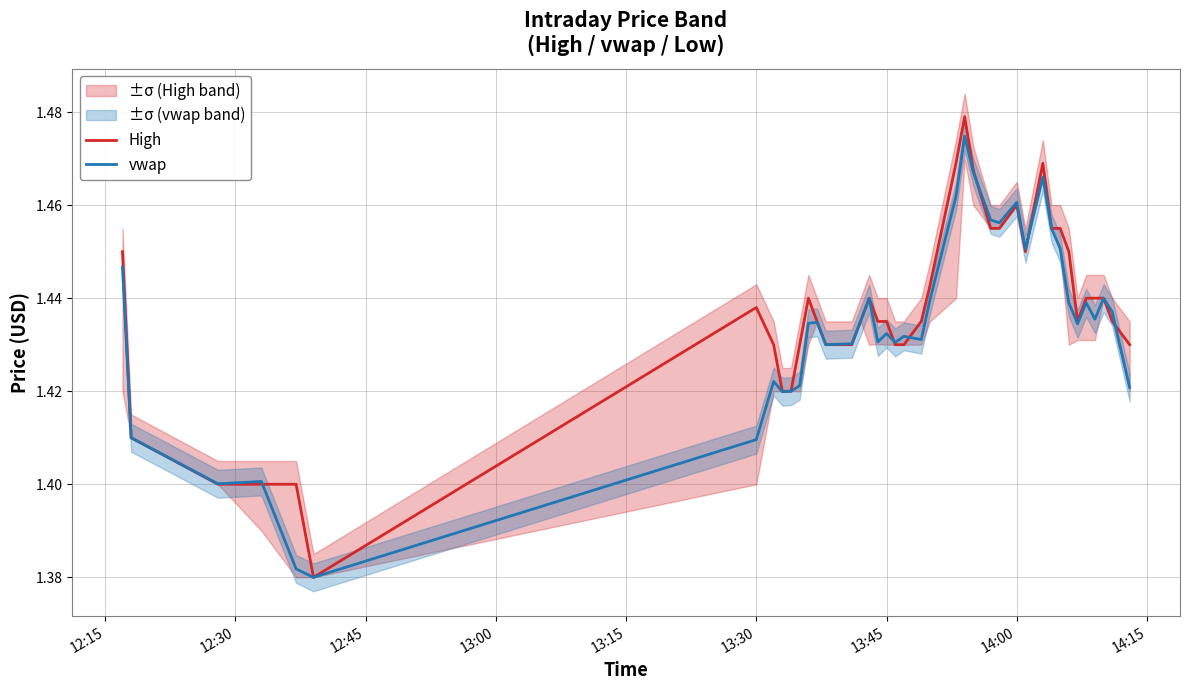

In High, how many points are lower than both neighbors (excluding endpoints)?

3